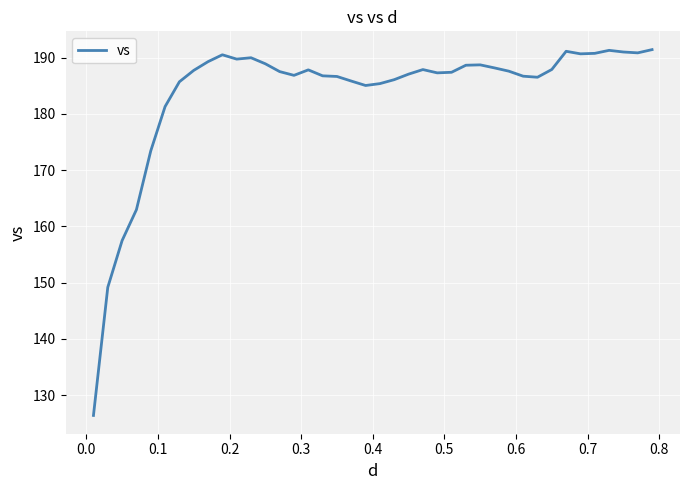

What is the sum of all values?

7351.0